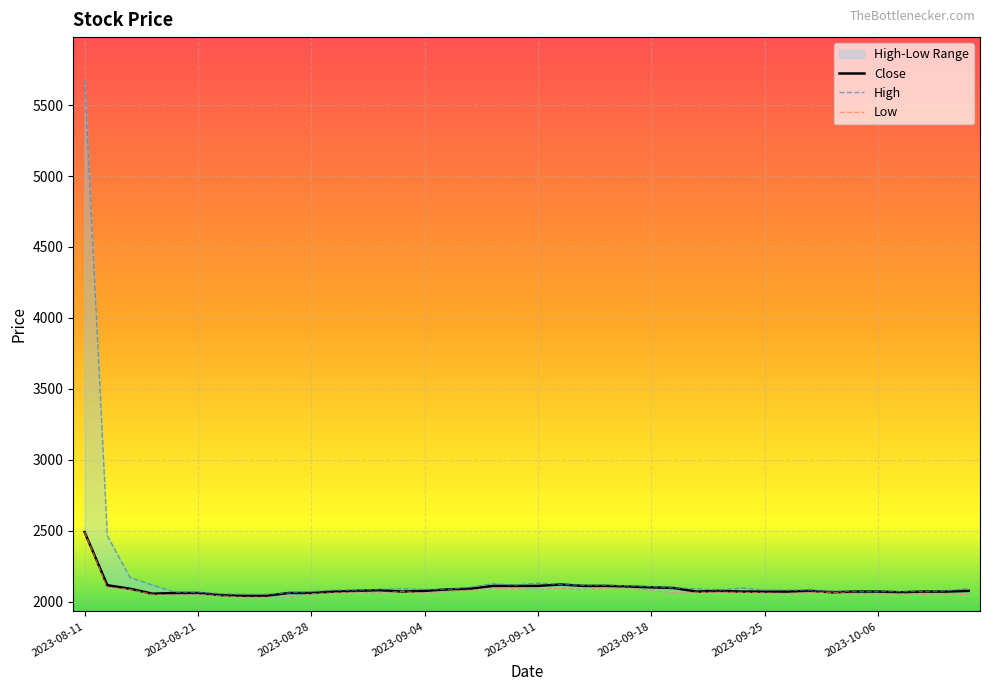

True or false: High and Close intersect in this chart.

False